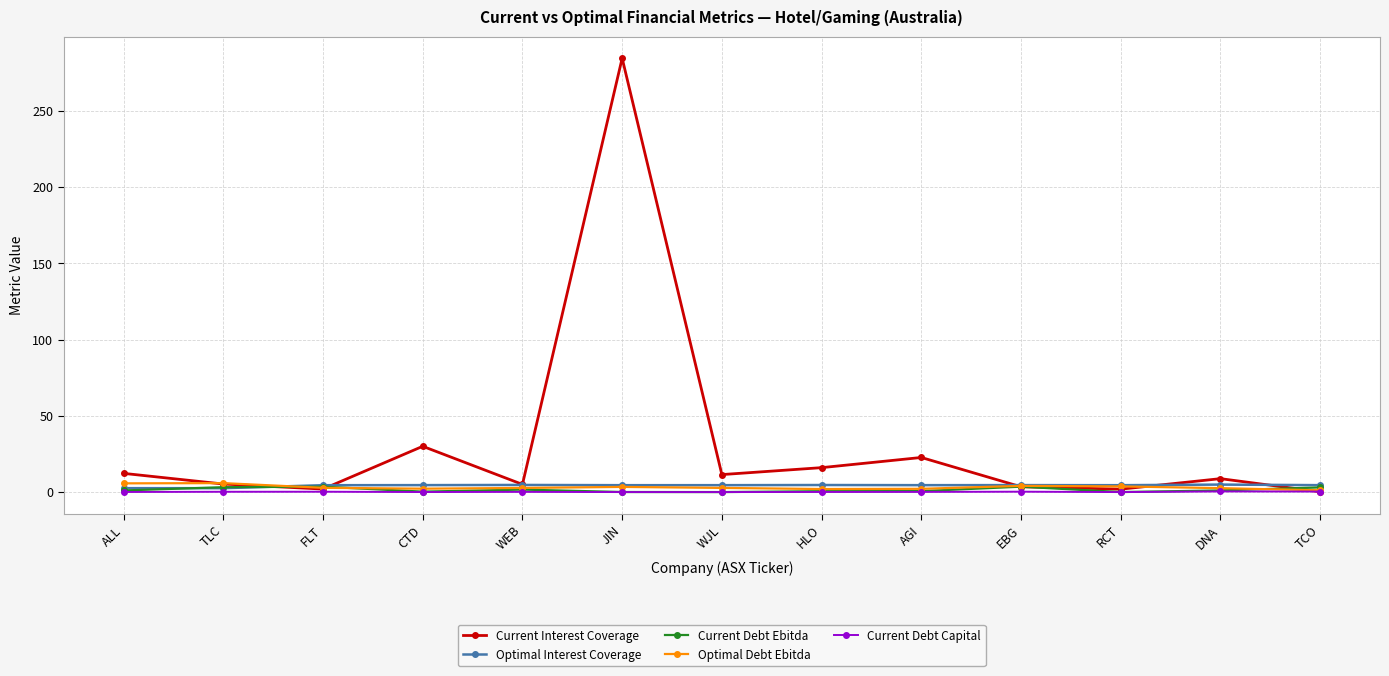

What is the value of the Optimal Debt Ebitda point at the 8th from the left?

2.0